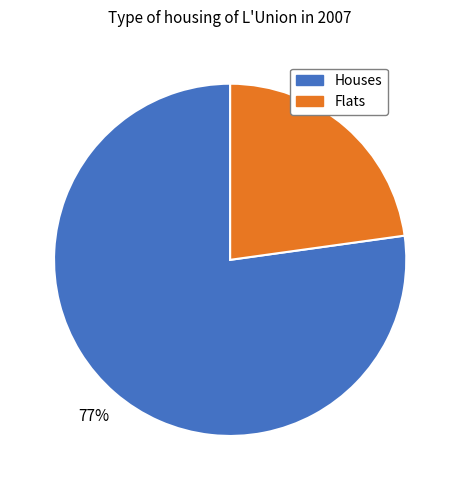

To the nearest percent, what is the difference between the largest and smallest slice percentages?

54%